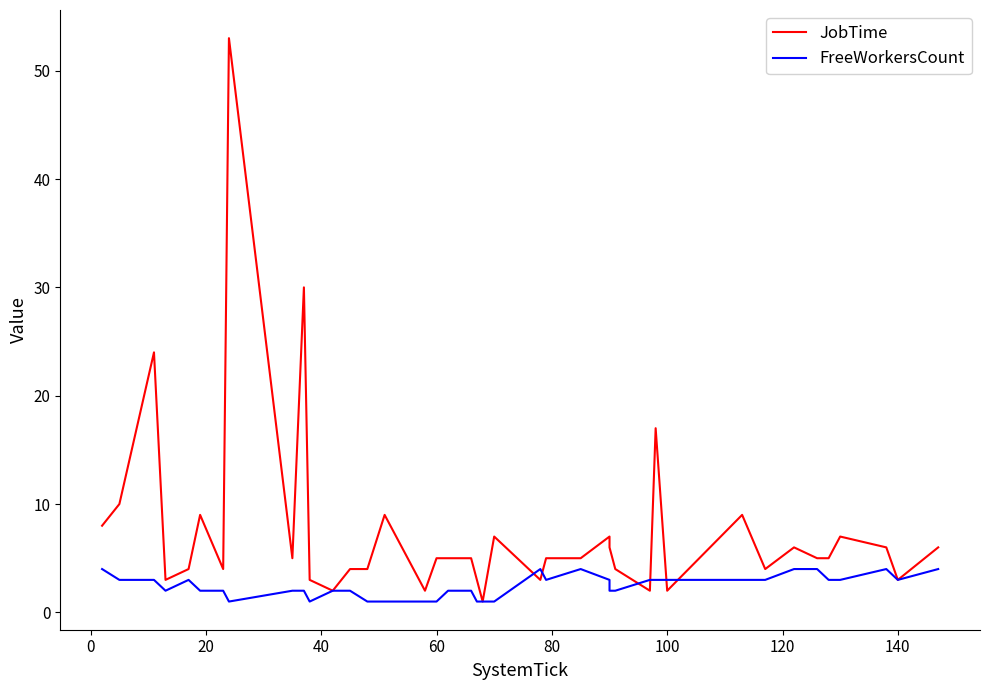

Which series has the widest spread of values?

JobTime